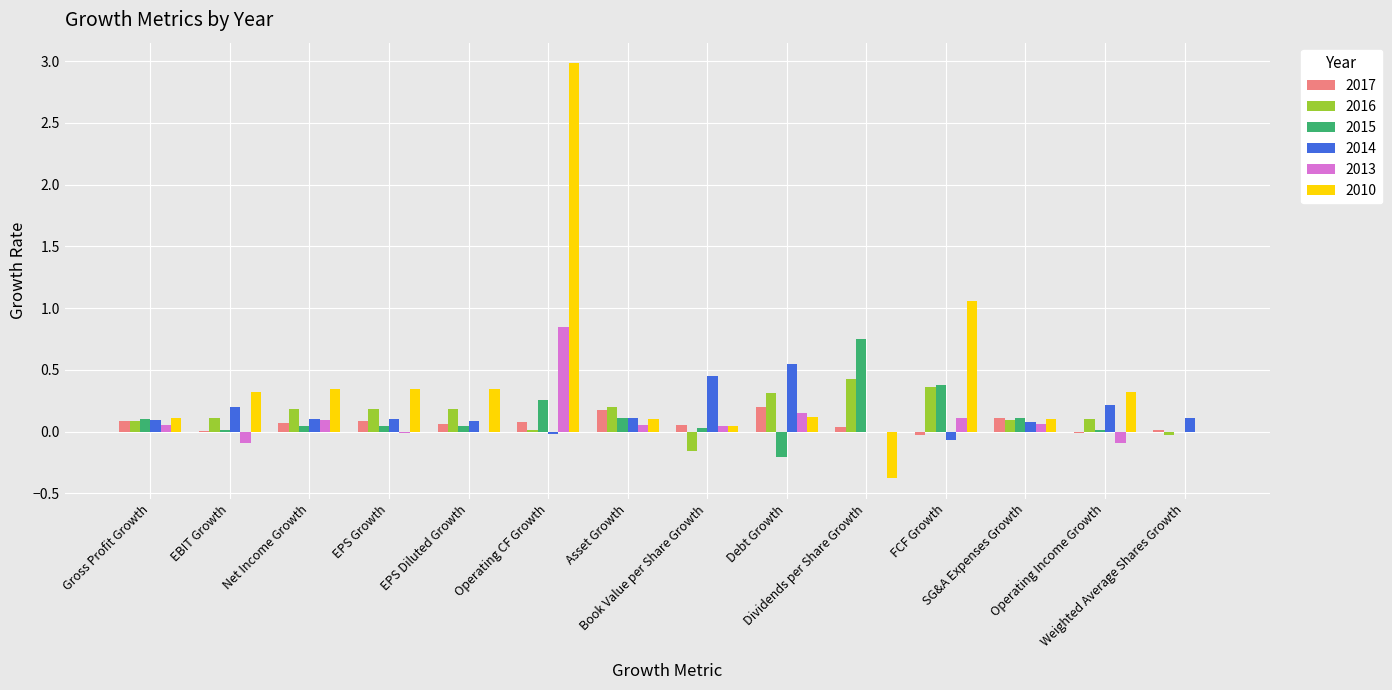

What is the sum of all 2017 values?

0.9